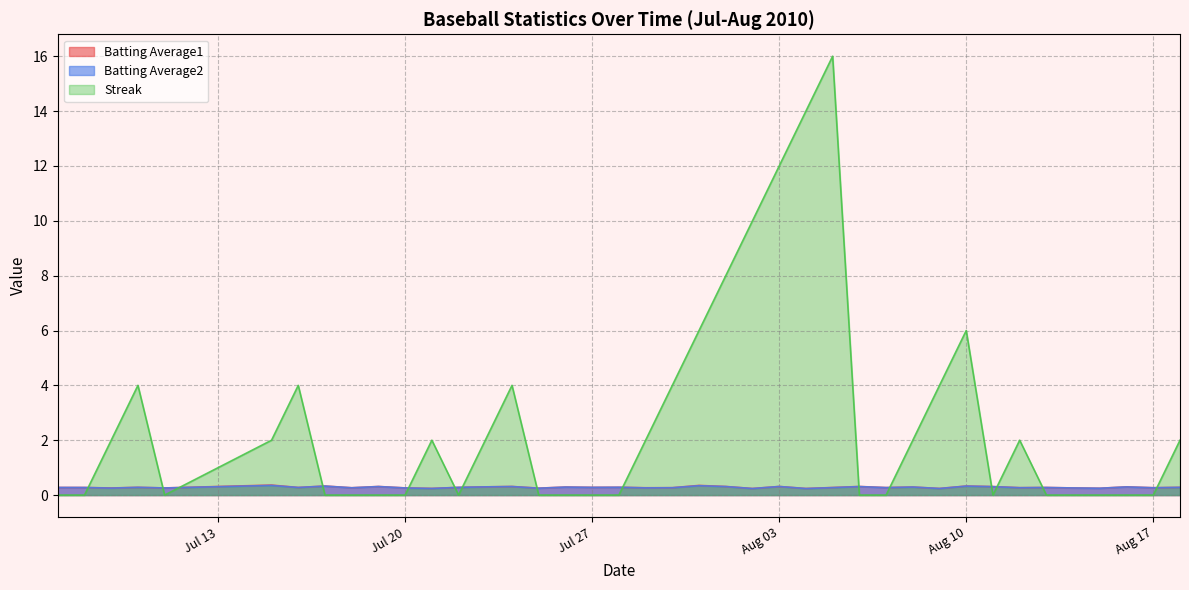

Which series has the largest total across all categories?

Streak